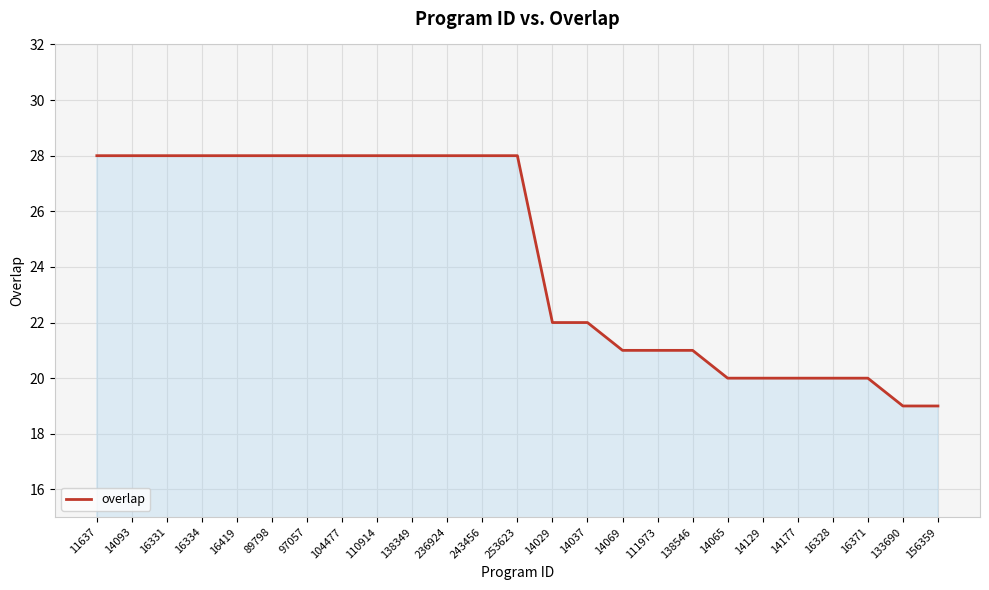

Is it true that the value at 253623 is 28?

True